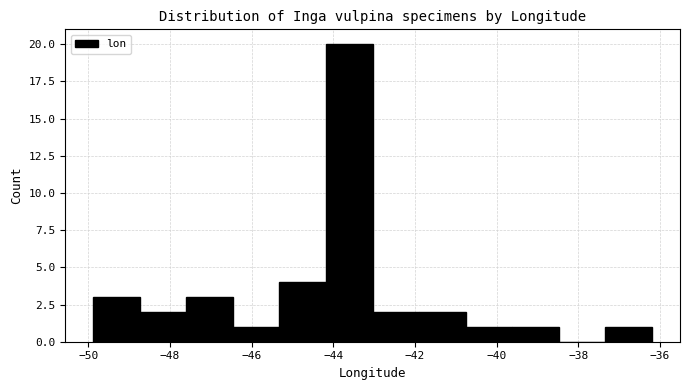

How tall is the bar that spans -48.8 to -47.6 on the x-axis? Neither the bar edges nor the heights are printed on the chart, so give them approximately, as read against the axes.

2